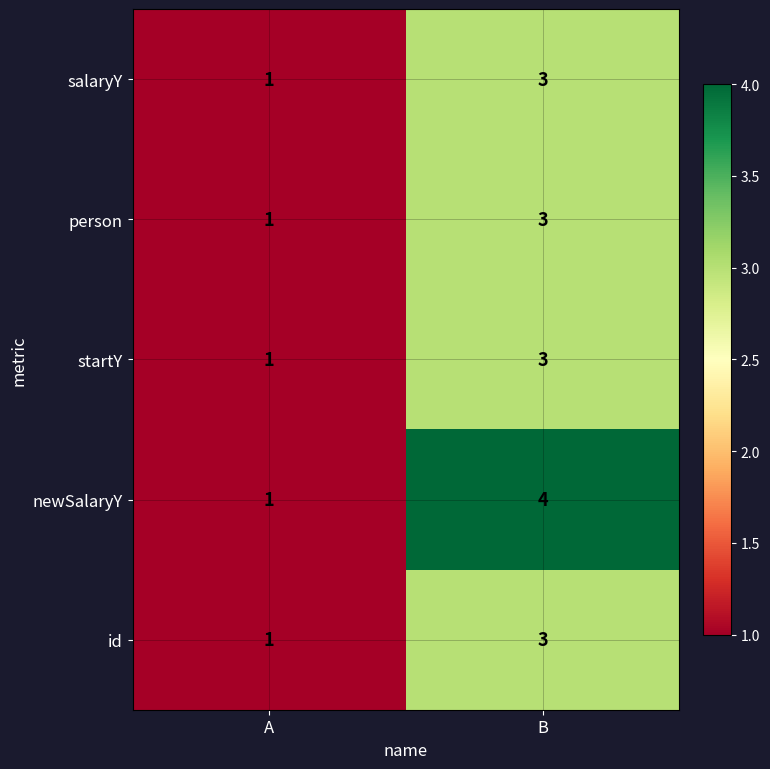

Reading left to right, extract all data points from this chart.

salaryY: A=1	B=3
person: A=1	B=3
startY: A=1	B=3
newSalaryY: A=1	B=4
id: A=1	B=3